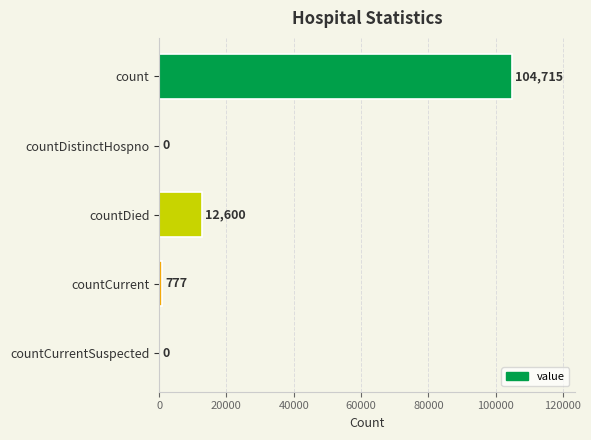

How many values are above zero?

3